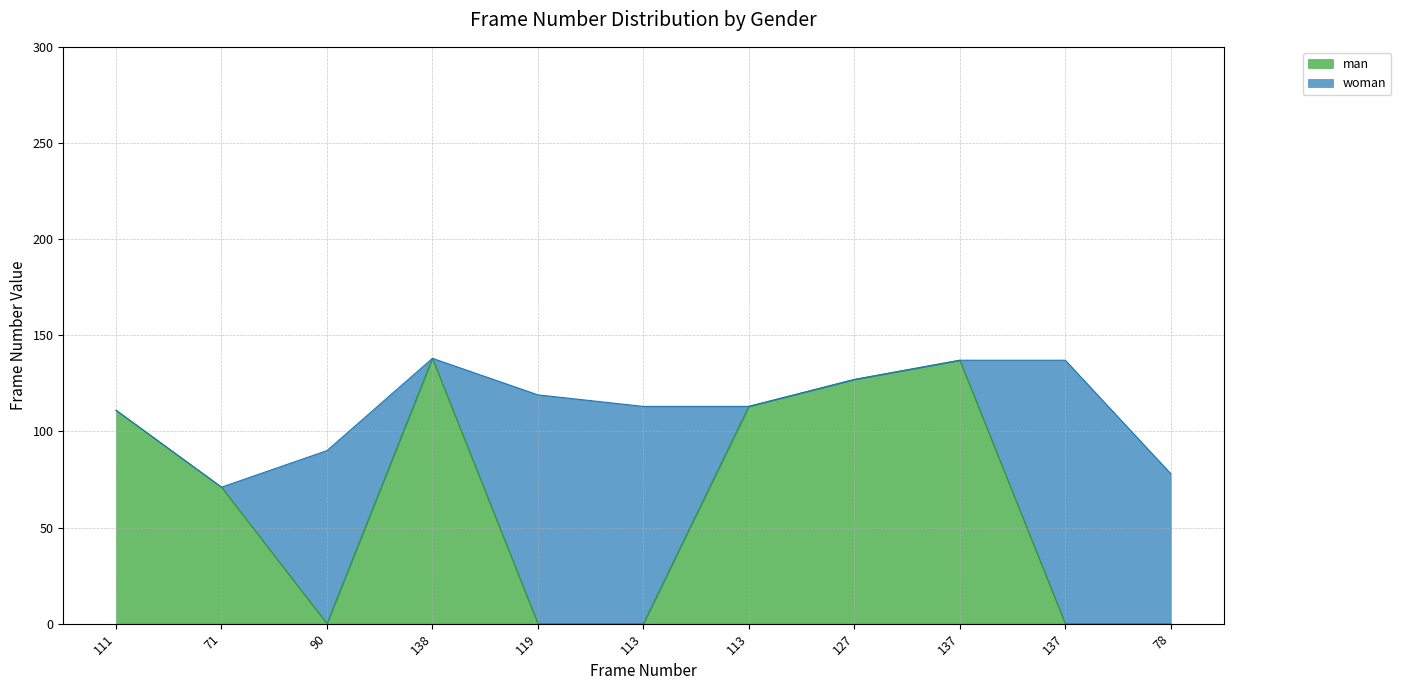

Which has a higher value, 137 or 137?

137